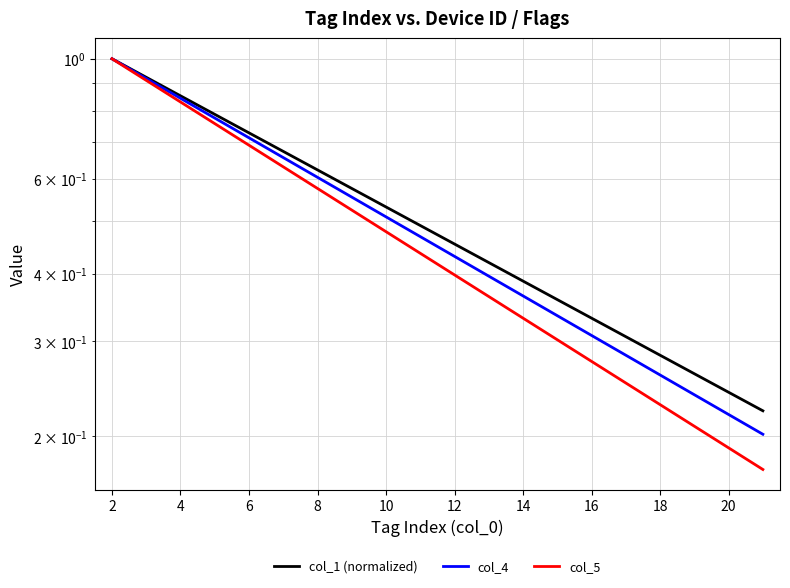

What is the minimum value shown in the chart?

0.2